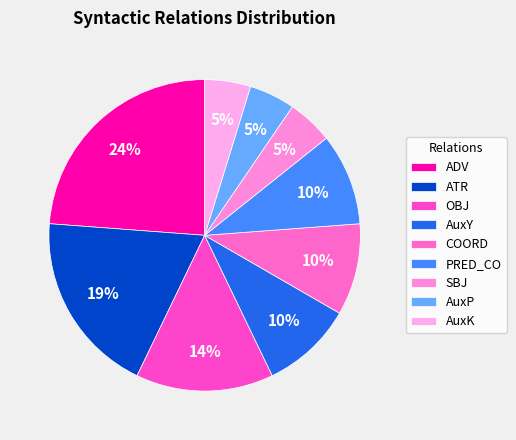

Count the number of slices in the pie.

9